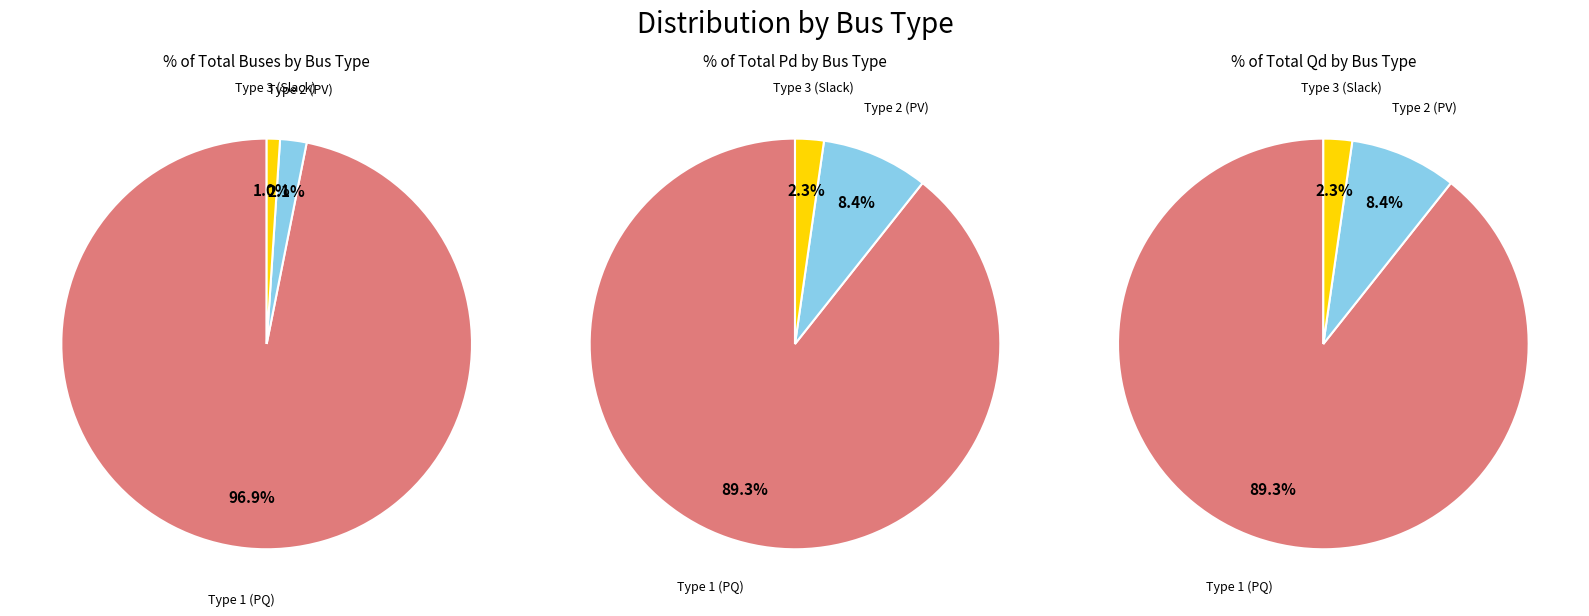

Which slice is the largest?

BUS_TYPE 1